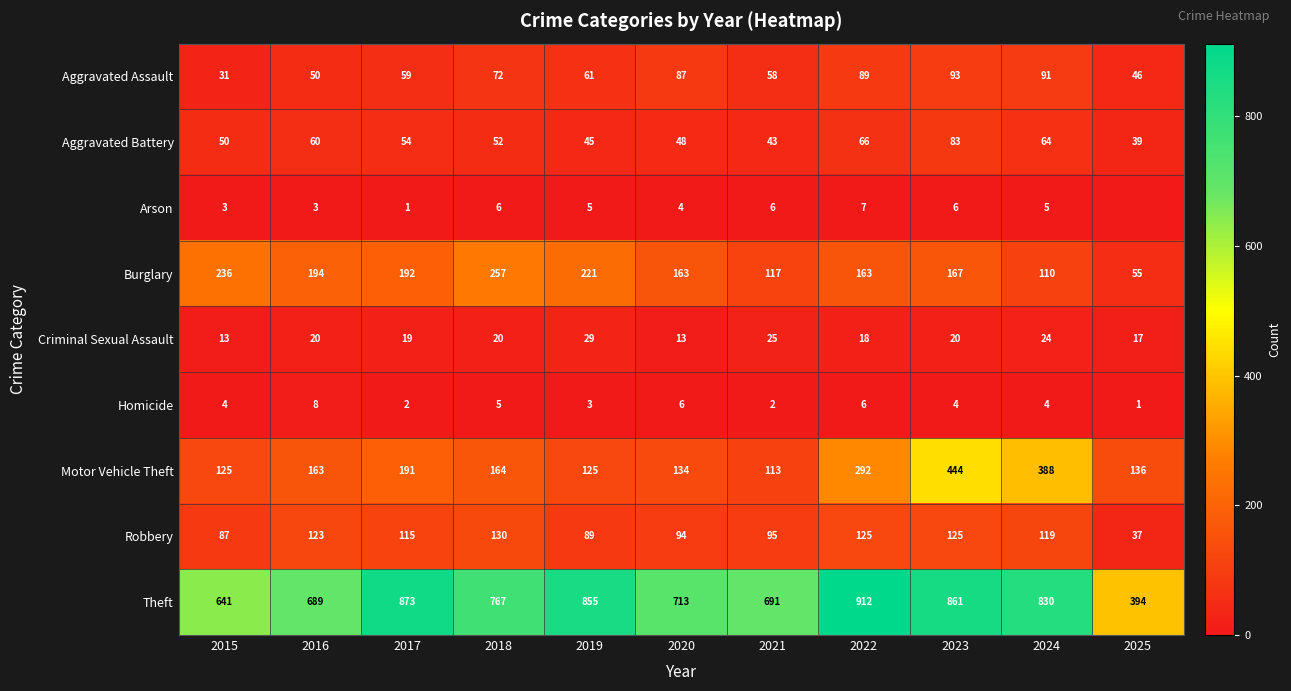

What is the difference between the maximum and minimum values in the Robbery series?

93